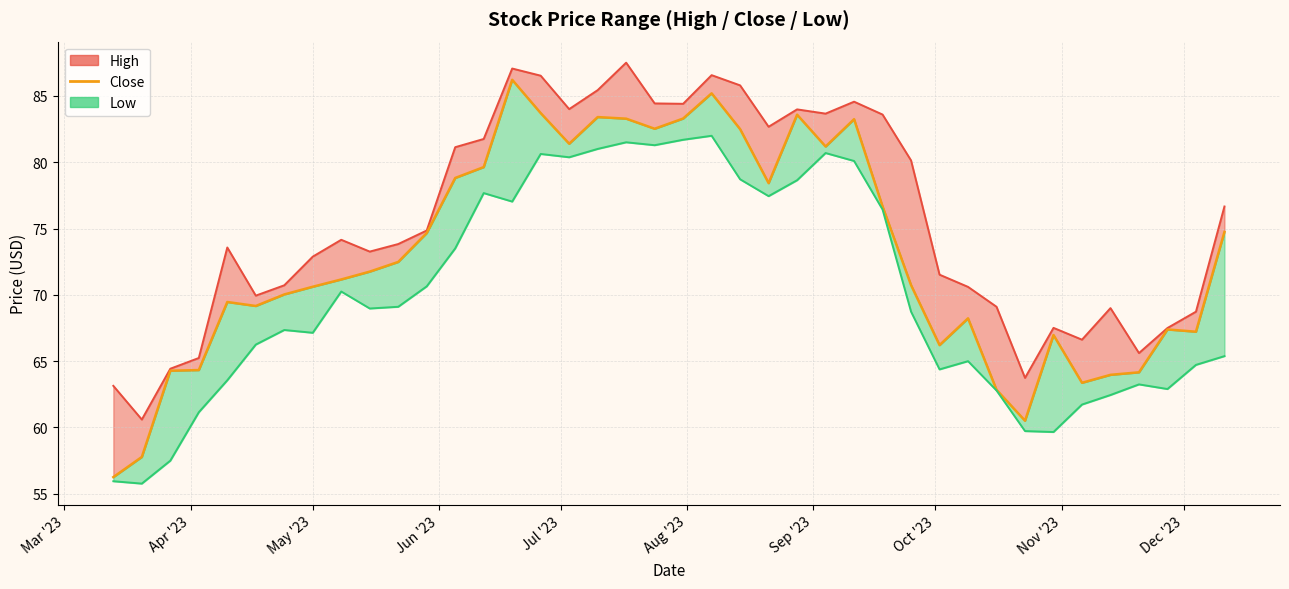

Reading left to right, list all the values displayed in this chart.

56.3	57.8	64.3	64.3	69.5	69.2	70.0	70.6	71.2	71.8	72.5	74.7	78.8	79.6	86.2	83.7	81.4	83.4	83.3	82.5	83.3	85.2	82.5	78.4	83.6	81.2	83.2	76.7	70.7	66.2	68.2	62.8	60.5	67.0	63.4	64.0	64.2	67.4	67.2	74.7